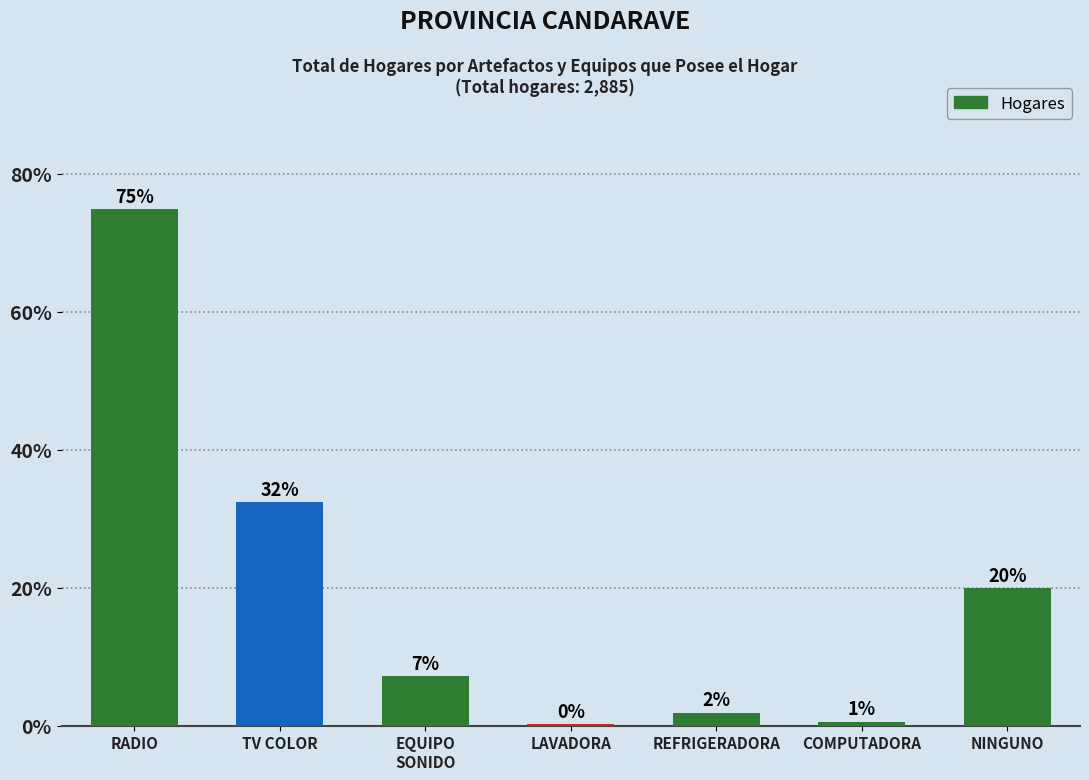

List the labels in order of value, smallest first.

LAVADORA, COMPUTADORA, REFRIGERADORA, EQUIPO
SONIDO, NINGUNO, TV COLOR, RADIO